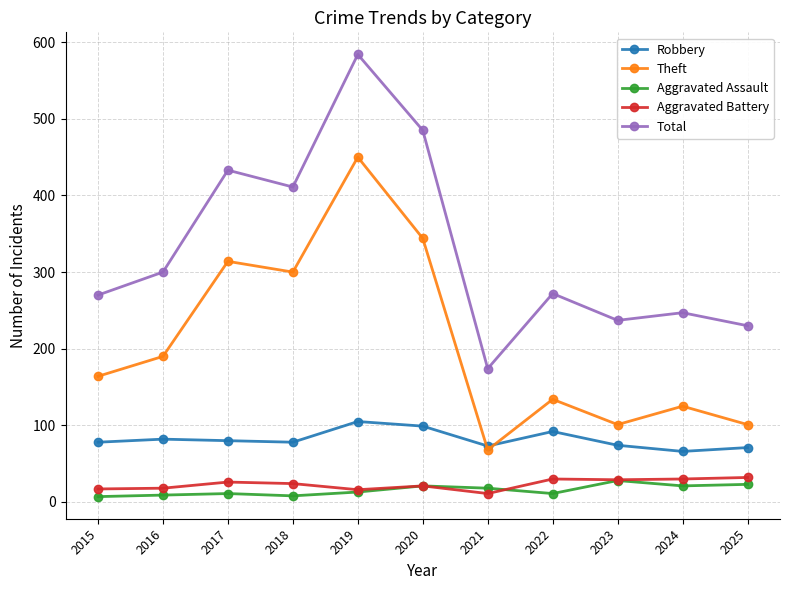

Does the chart have visible grid lines?

Yes